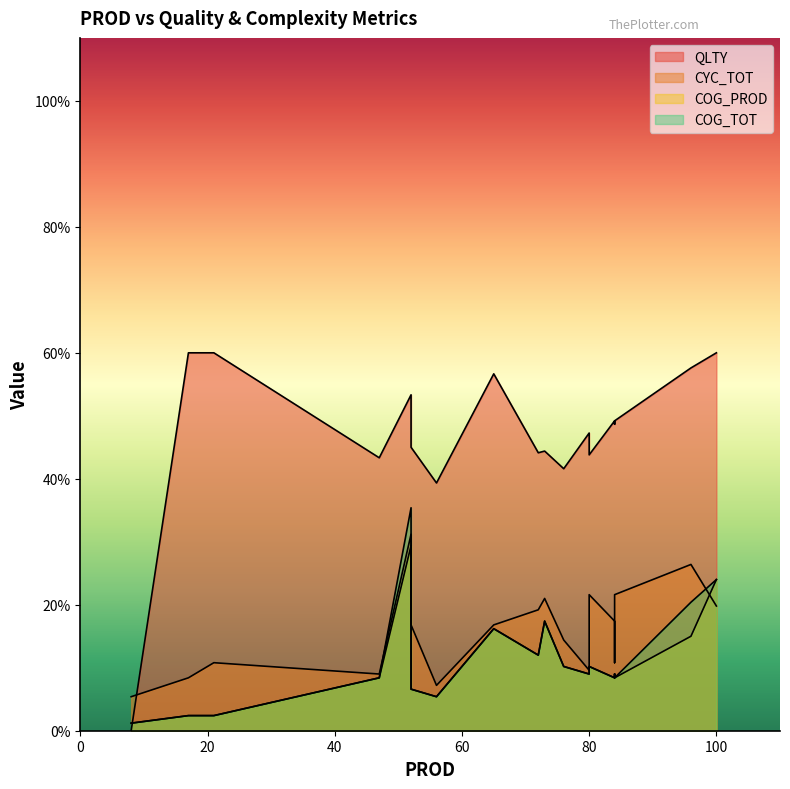

True or false: CYC_TOT and COG_PROD cross at least once.

True